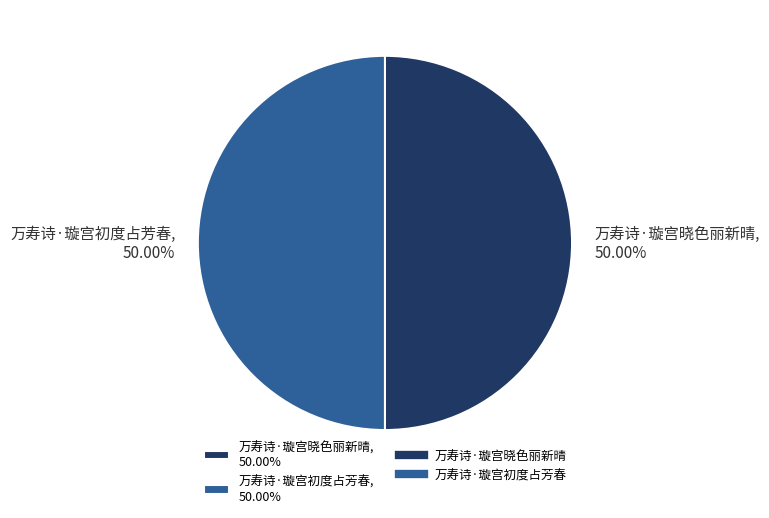

Approximately how many times larger is the value at 万寿诗·璇宫晓色丽新晴, 50.00% compared to 万寿诗·璇宫初度占芳春, 50.00%?

1.0